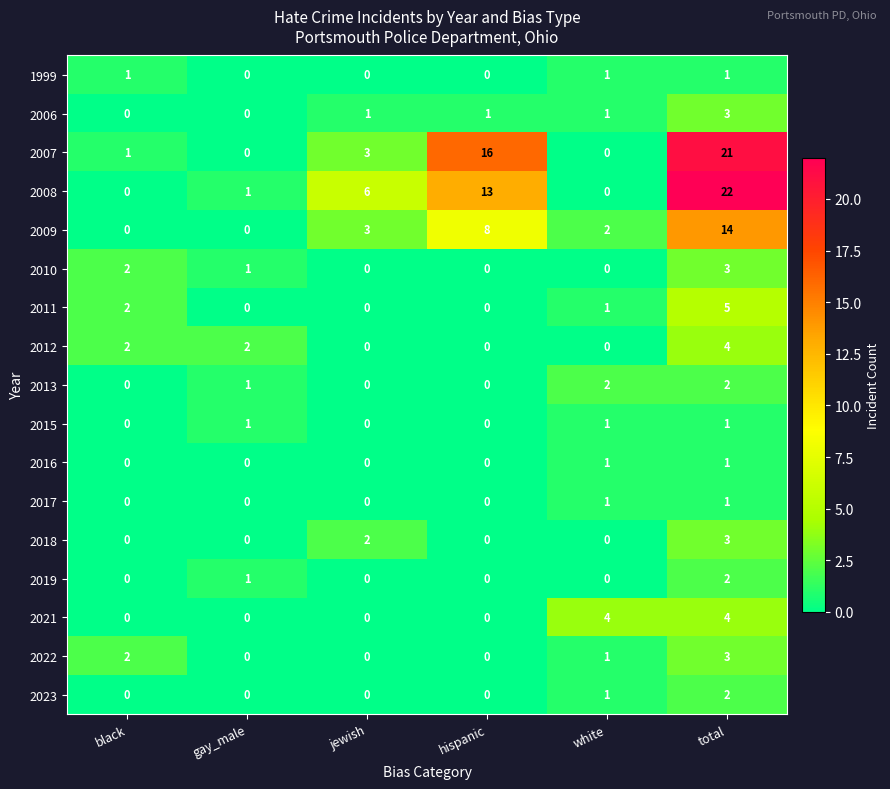

What is the spread (max minus min) of values at white?

4